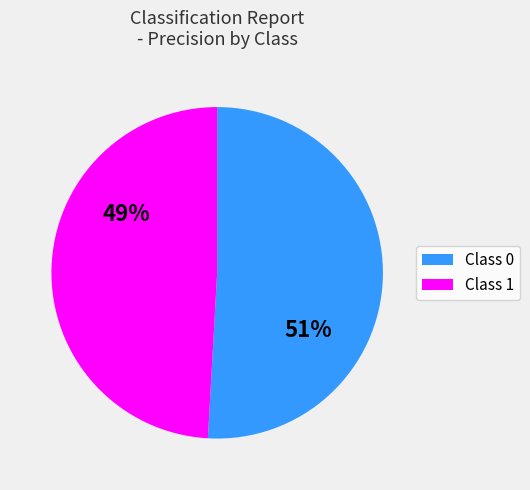

To the nearest percent, what percentage of the pie is Class 0?

51%